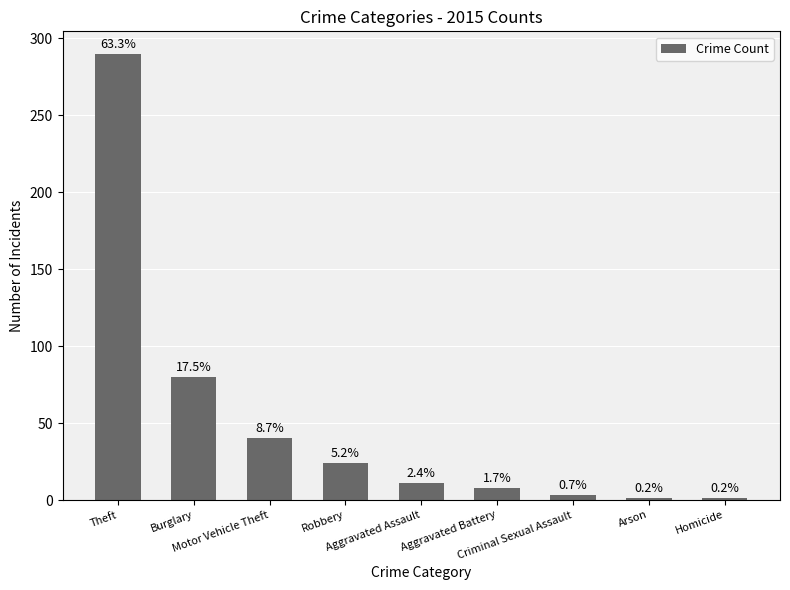

Which label corresponds to the smallest value in the chart?

Arson